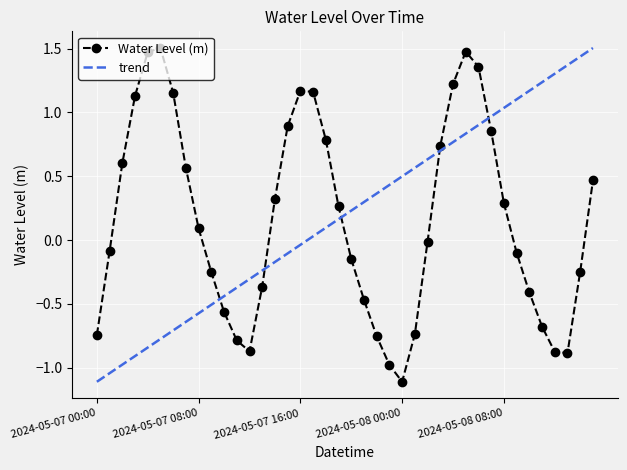

Reading right to left, what are all the values shown in this chart?

0.5	-0.2	-0.9	-0.9	-0.7	-0.4	-0.1	0.3	0.9	1.4	1.5	1.2	0.7	-0.0	-0.7	-1.1	-1.0	-0.8	-0.5	-0.1	0.3	0.8	1.2	1.2	0.9	0.3	-0.4	-0.9	-0.8	-0.6	-0.3	0.1	0.6	1.2	1.5	1.5	1.1	0.6	-0.1	-0.7